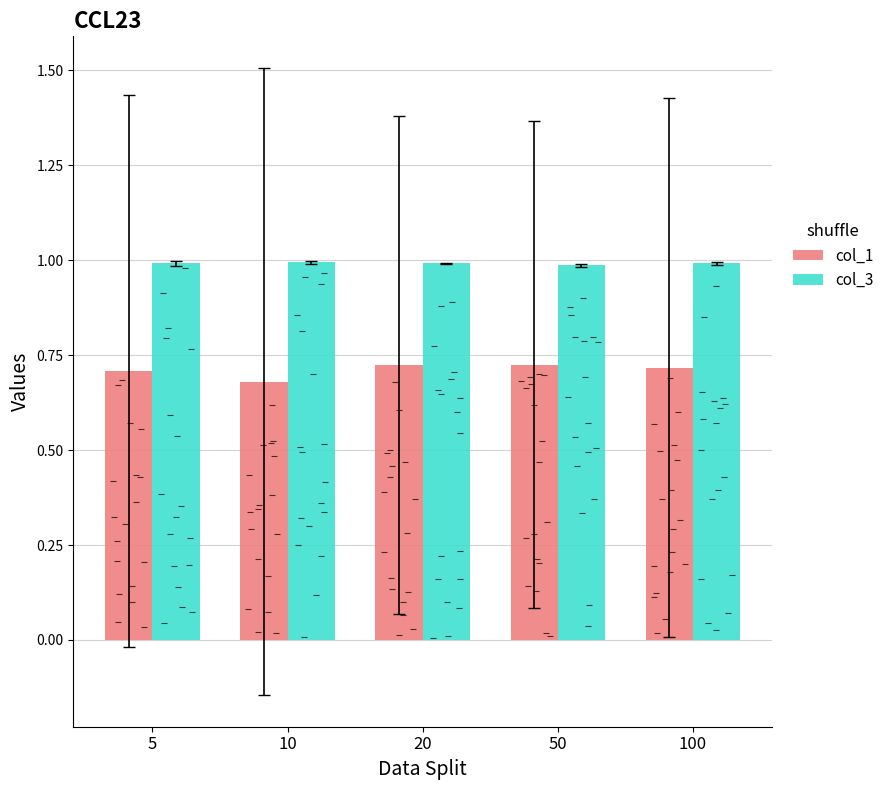

List the series in order of their peak value, lowest first.

col_1, col_3